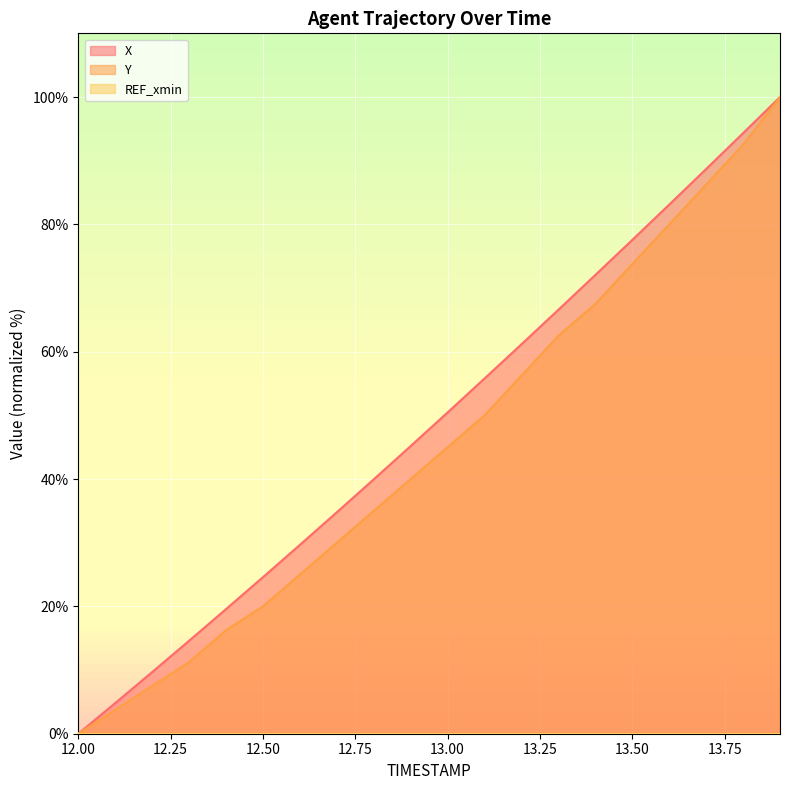

Which series has the largest total across all categories?

X